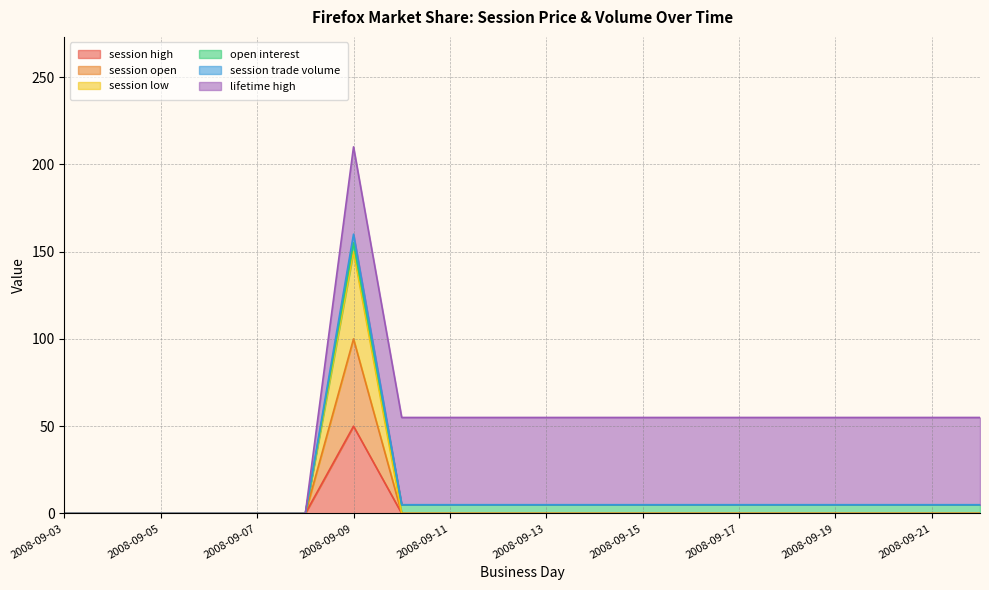

Does the chart display data point markers on the line(s)?

No